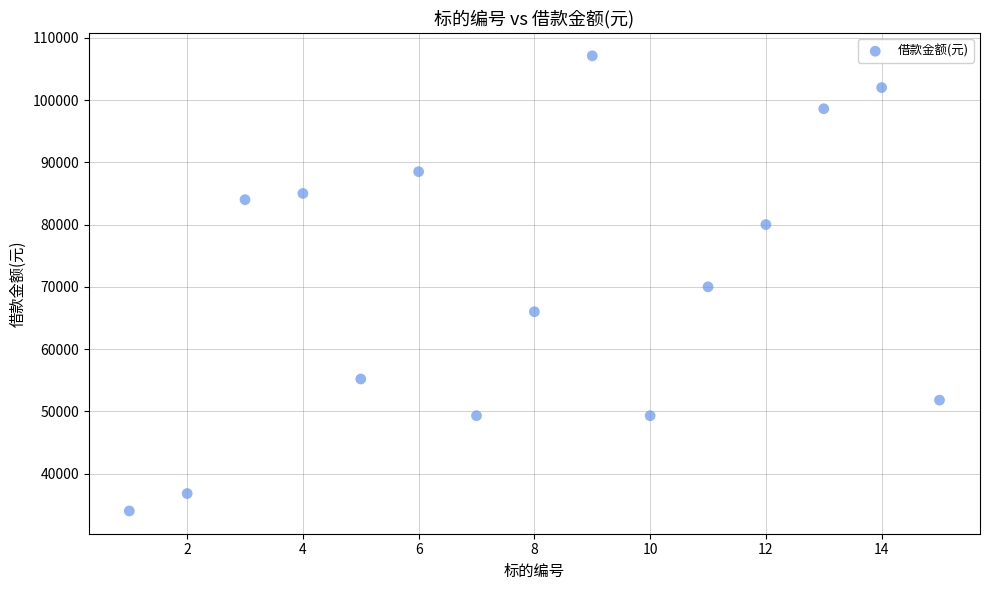

What is the range of X values (max minus min)?

14